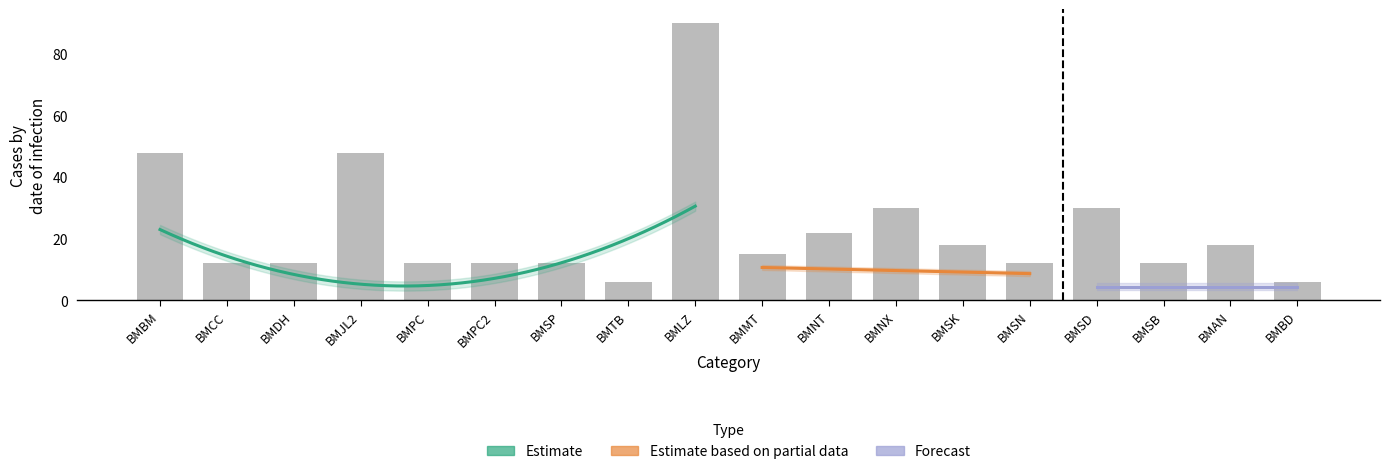

What is the label of the 13th bar from the right?

BMPC2